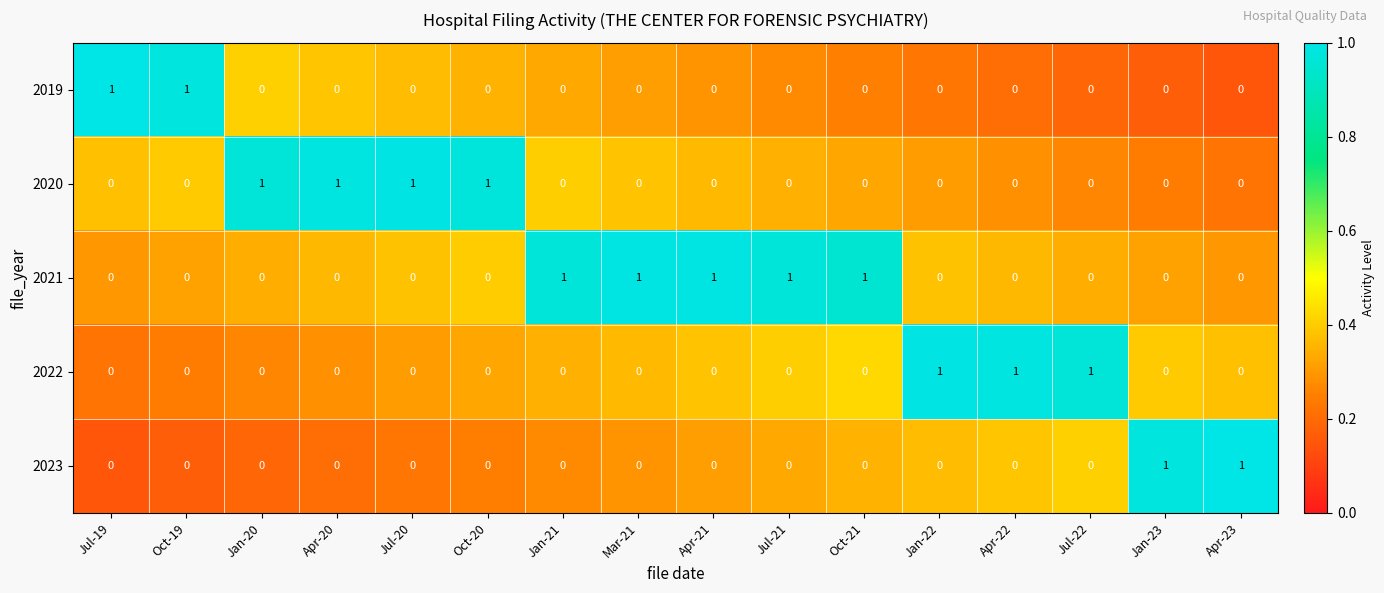

How many 2020 values are between 0 and 1?

16